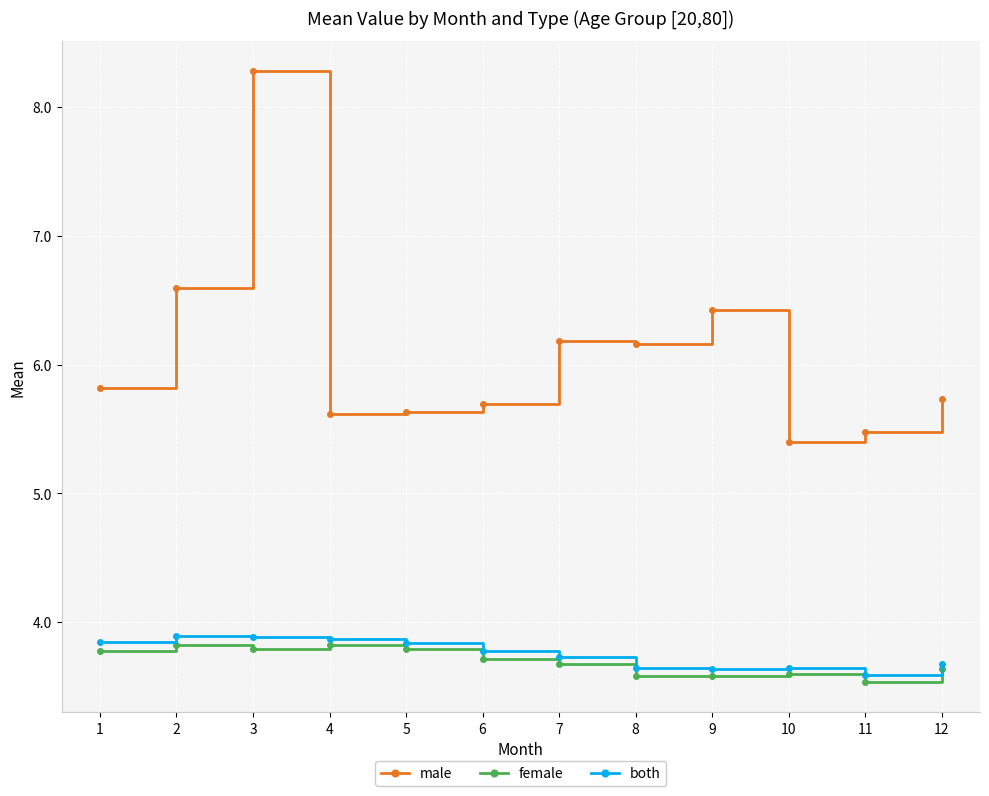

True or false: both and female intersect in this chart.

False